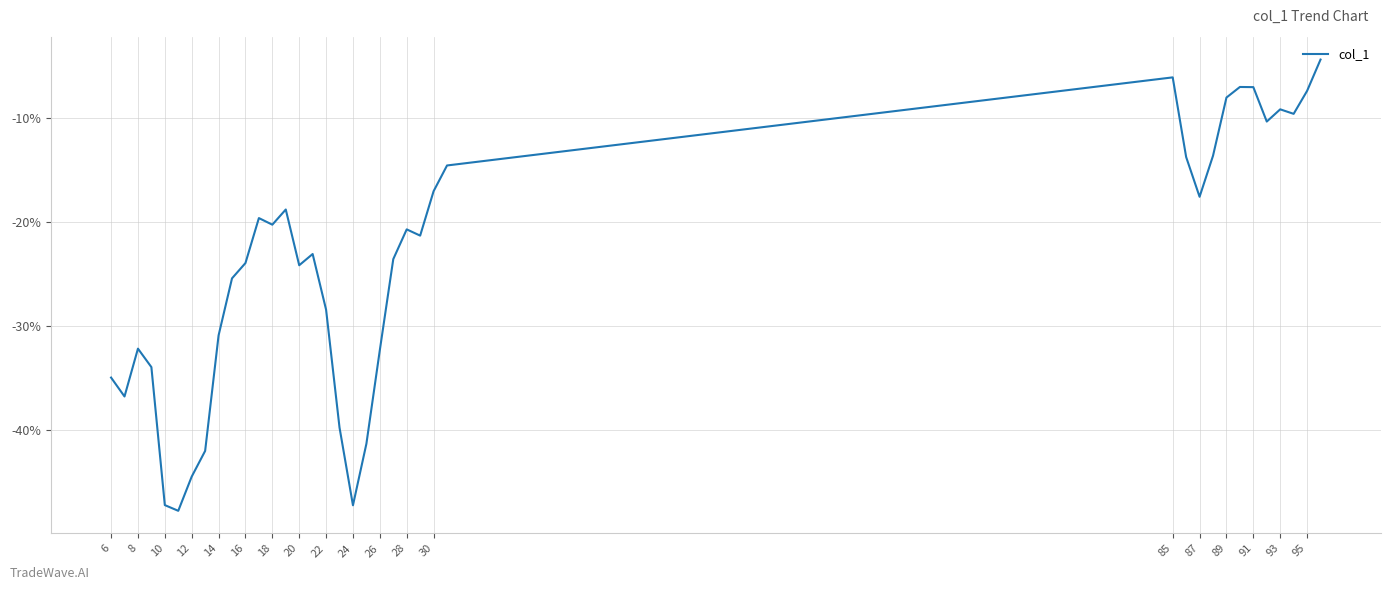

Does the chart display data point markers on the line(s)?

No